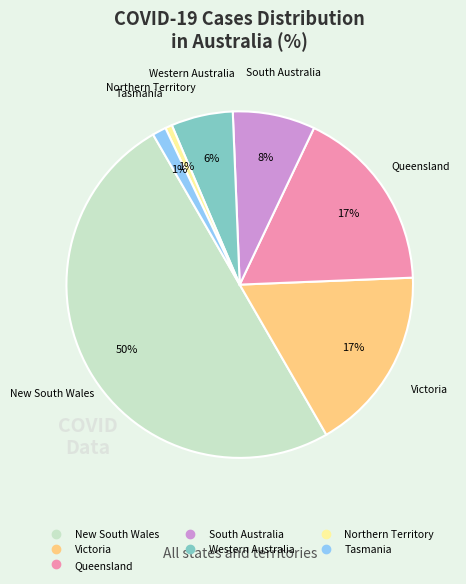

Is it true that New South Wales is 63% of the pie?

False